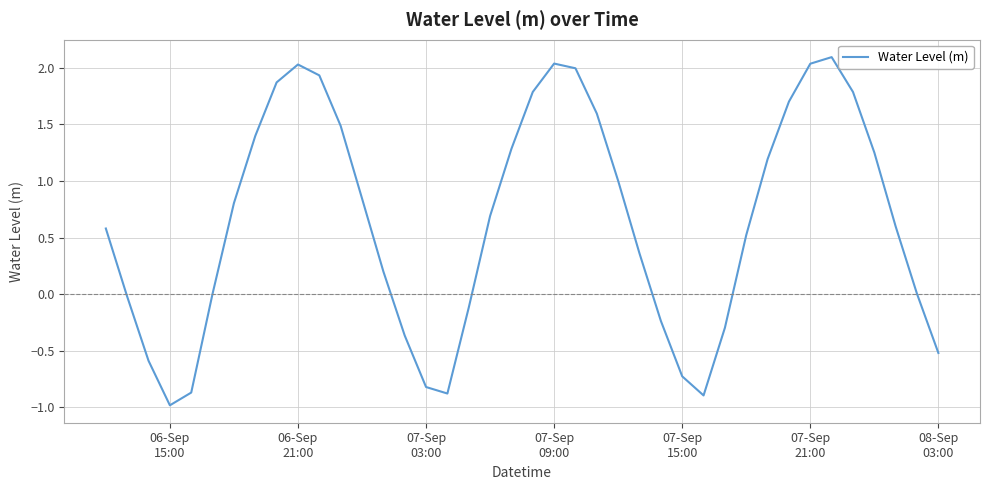

What is the maximum value shown in the chart?

2.1